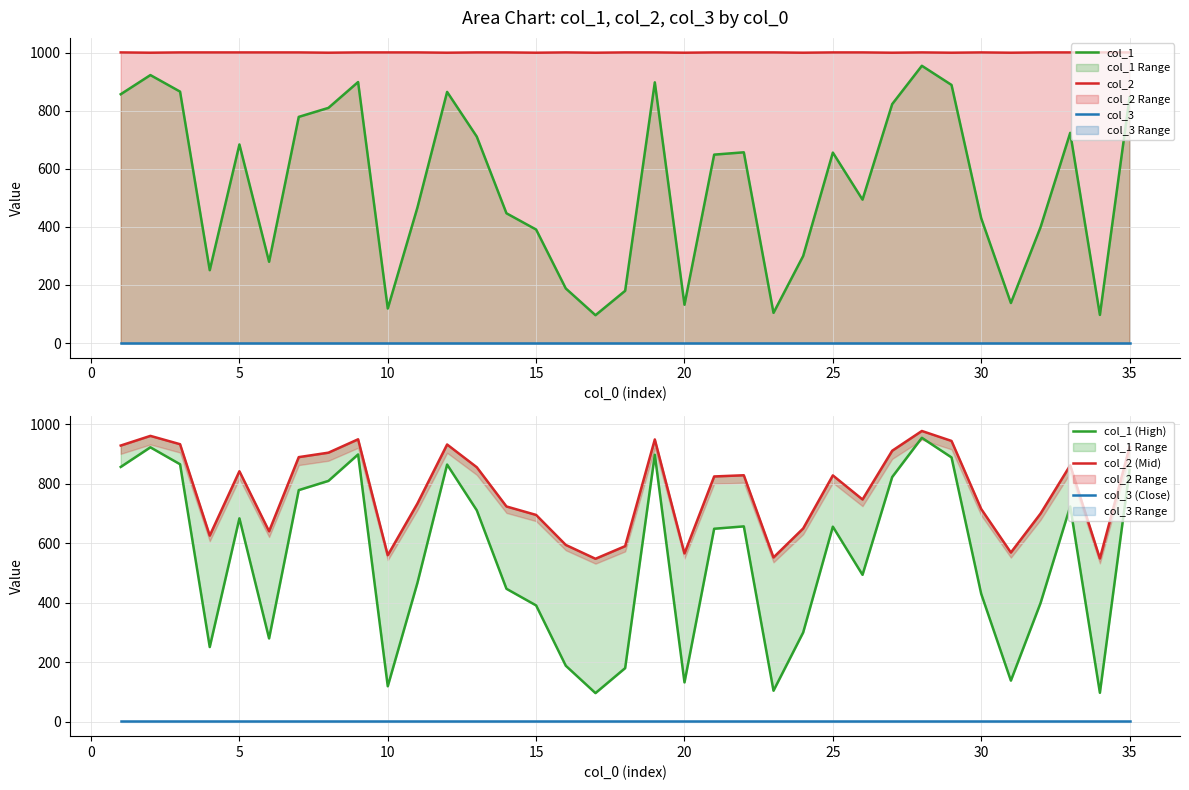

What is the average value of the col_3 (Close) series?

1.0